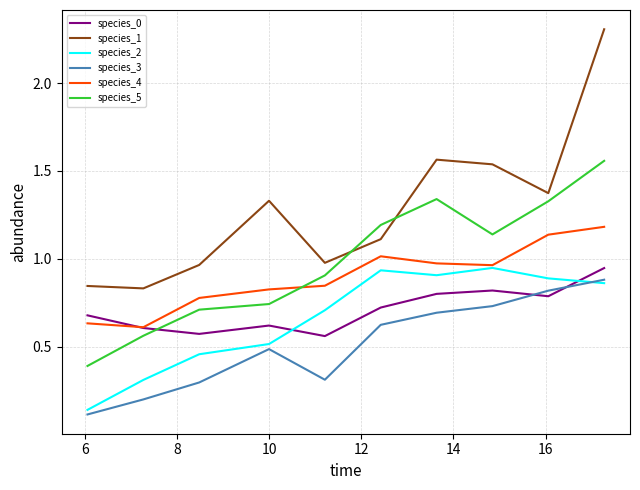

How many distinct data groups are displayed?

6